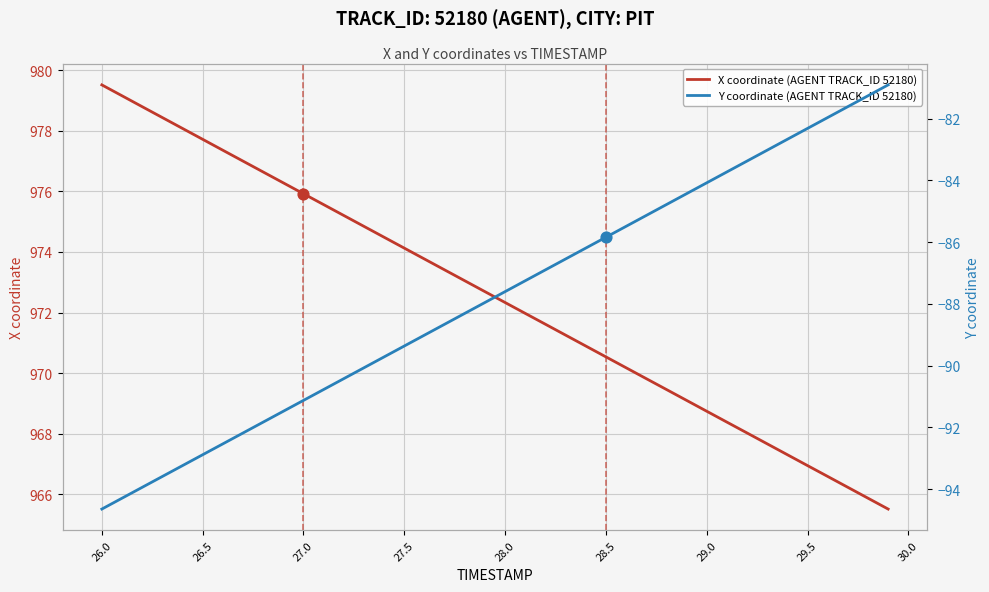

Which series contains the lowest Y value?

Y coordinate (AGENT TRACK_ID 52180)